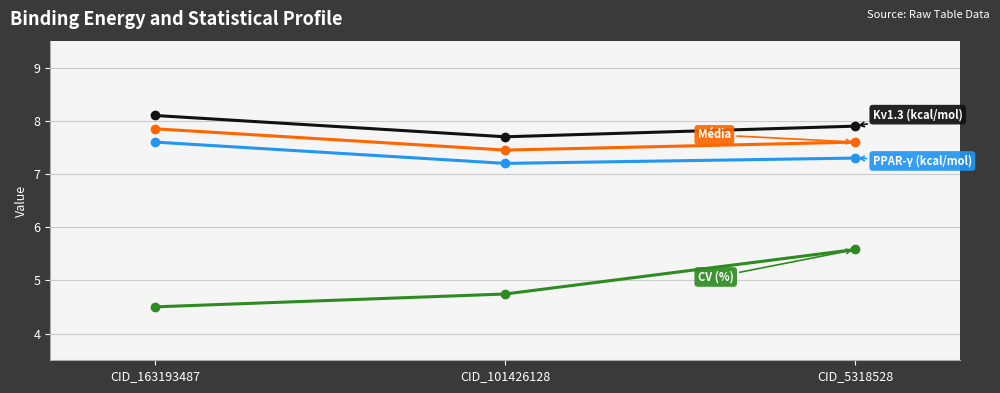

What is the difference between the highest and lowest values at CID_101426128?

3.0